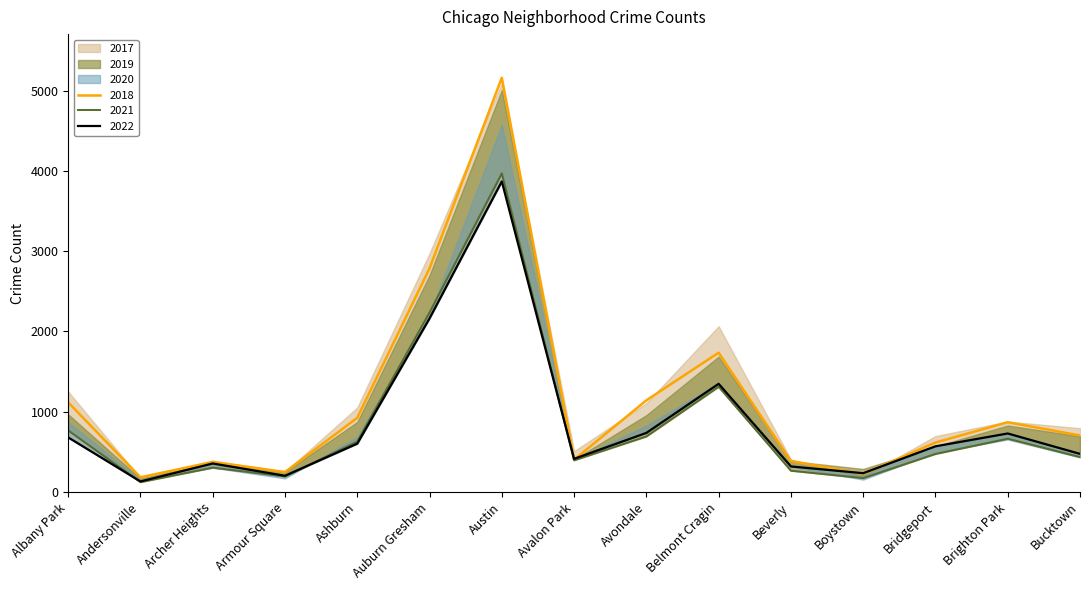

True or false: 2021 has more than 2 interior local peaks.

True